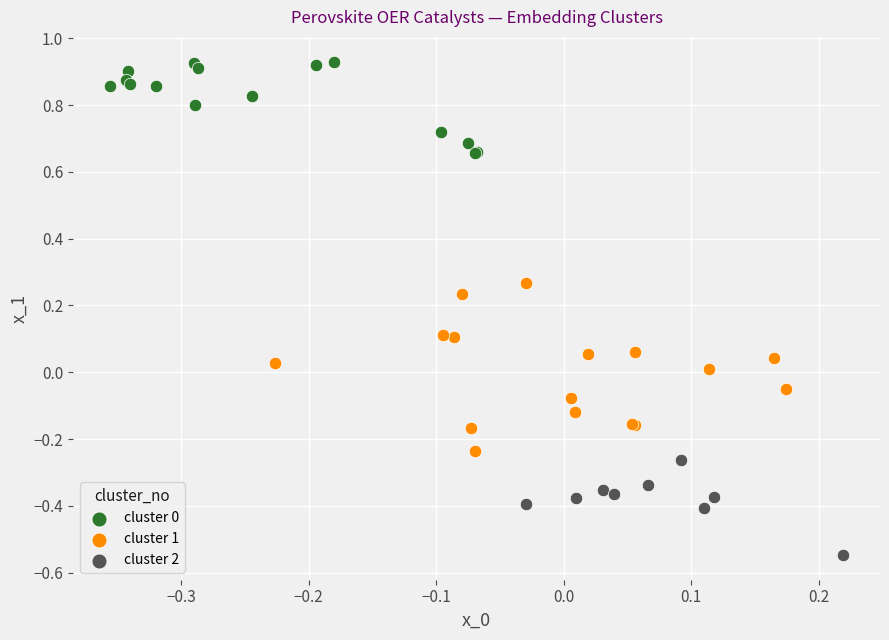

Which series reaches the minimum Y coordinate?

cluster 2